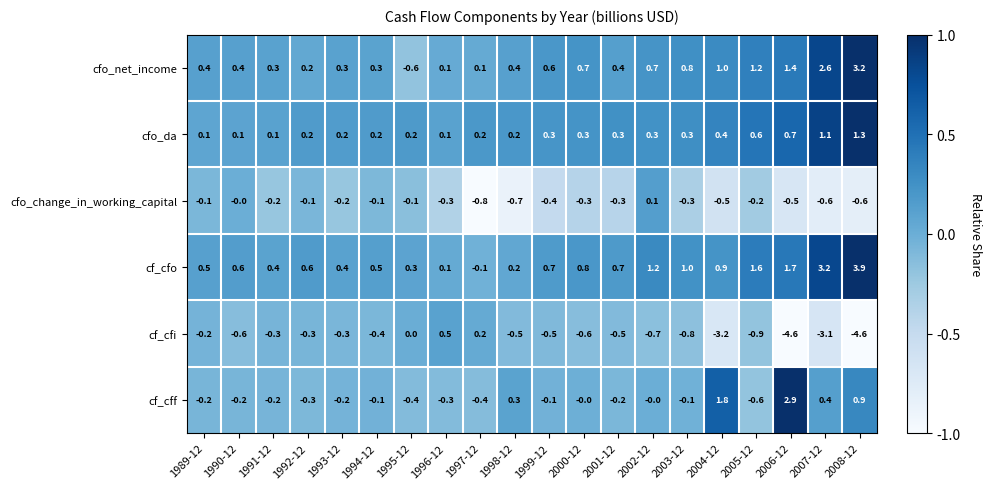

What is the spread (max minus min) of values at 1993-12?

0.7